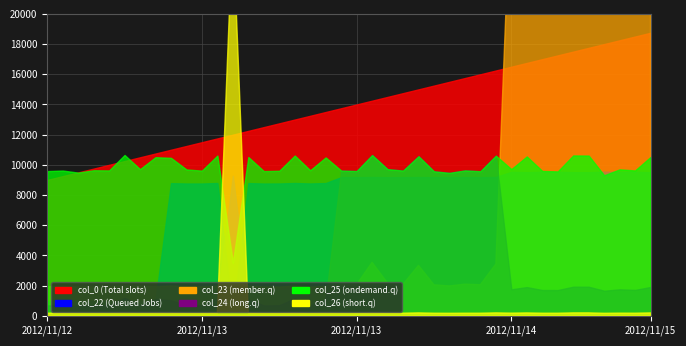

True or false: col_22 has more than 2 interior local peaks.

True